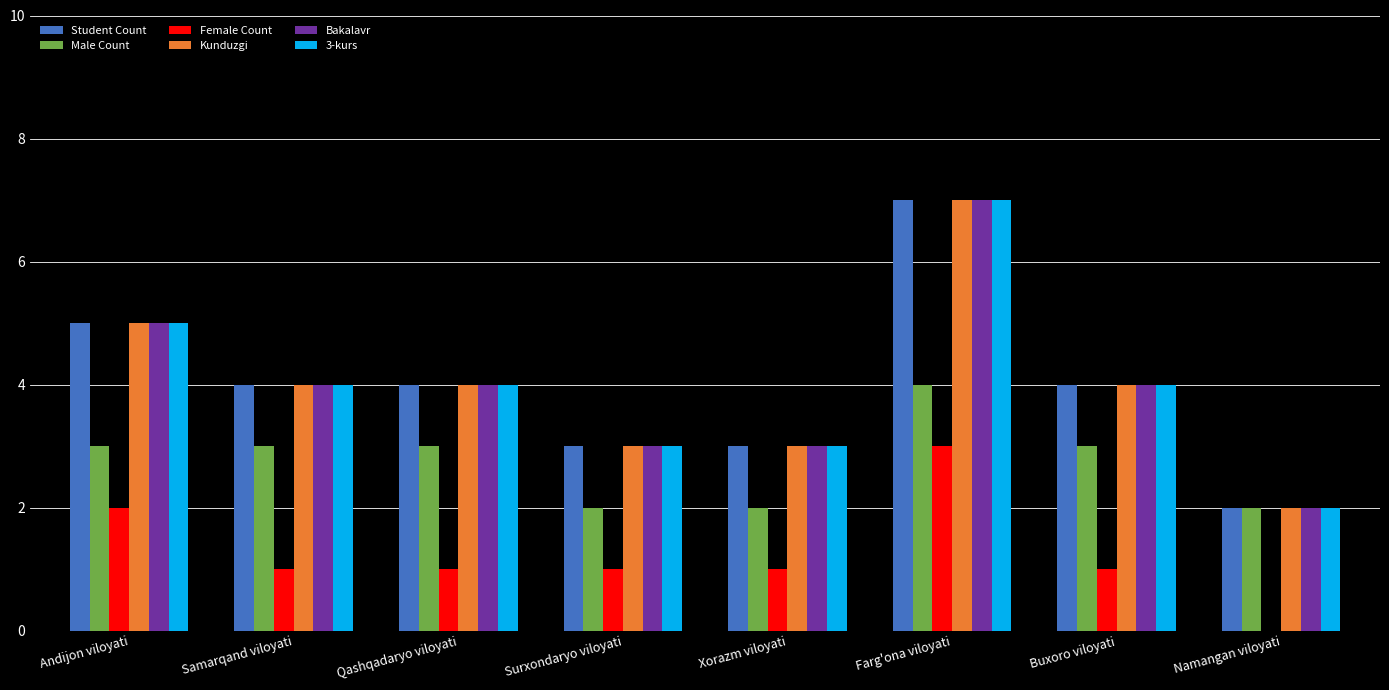

The Student Count series shows 4 at Qashqadaryo viloyati. True or false?

True